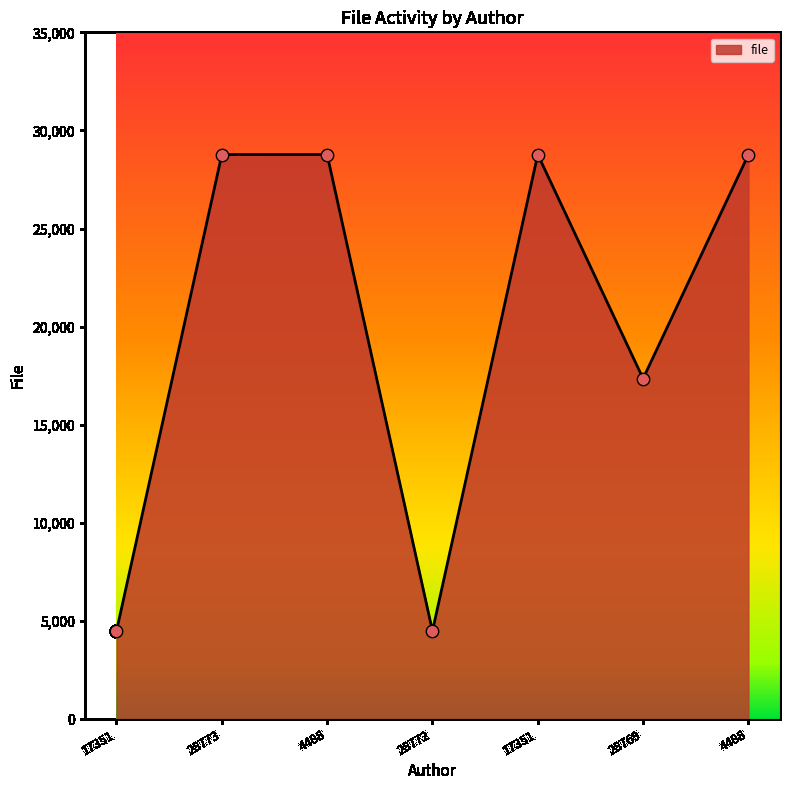

What is the change in value from 28773 to 4488?

-3